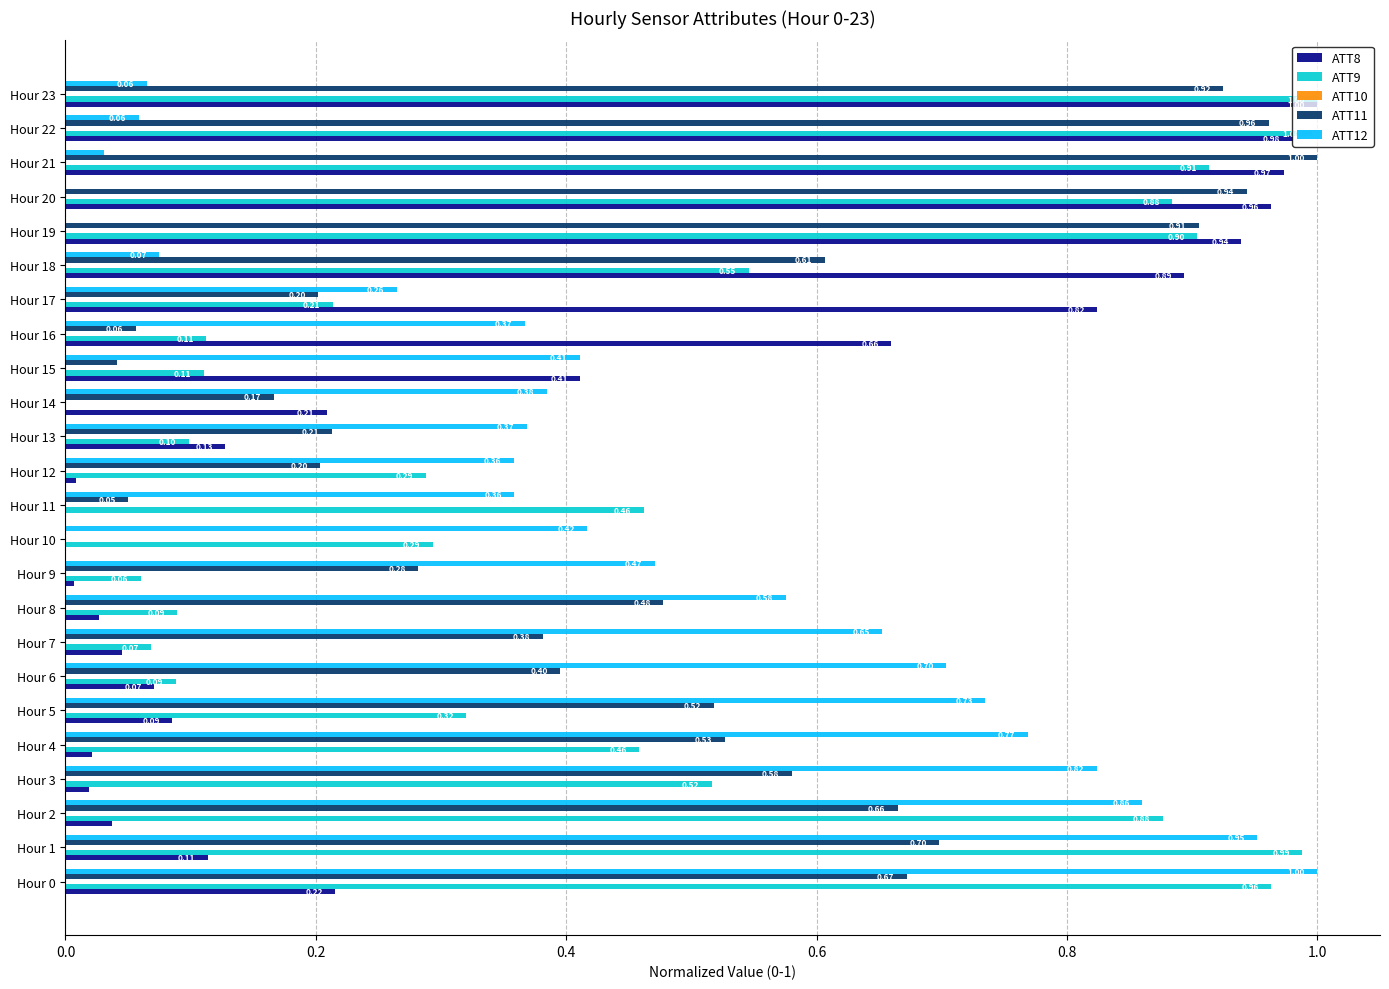

Which series has the largest total across all categories?

ATT11